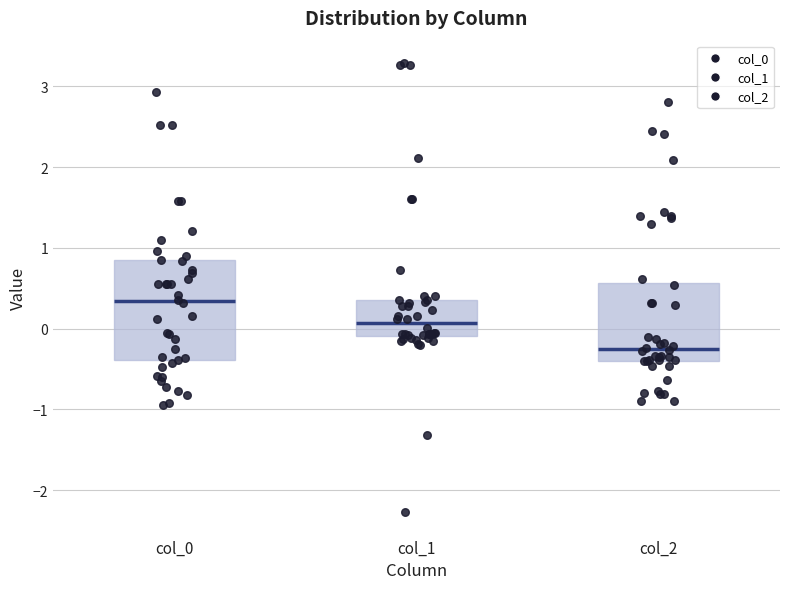

Which box is the tallest, from its lower edge to its upper edge?

col_0